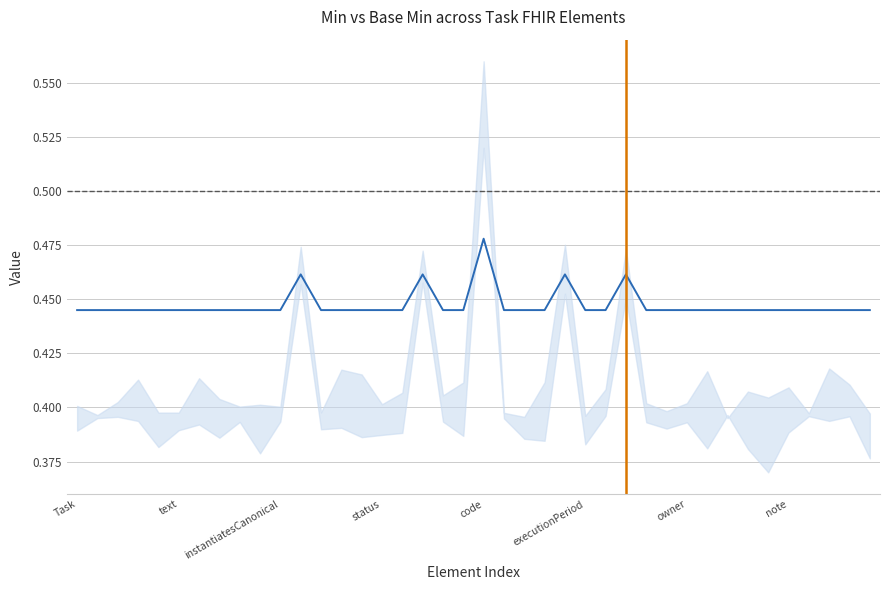

Reading left to right, transcribe all the data shown in this chart.

0.4	0.4	0.4	0.4	0.4	0.4	0.4	0.4	0.4	0.4	0.4	0.5	0.4	0.4	0.4	0.4	0.4	0.5	0.4	0.4	0.5	0.4	0.4	0.4	0.5	0.4	0.4	0.5	0.4	0.4	0.4	0.4	0.4	0.4	0.4	0.4	0.4	0.4	0.4	0.4